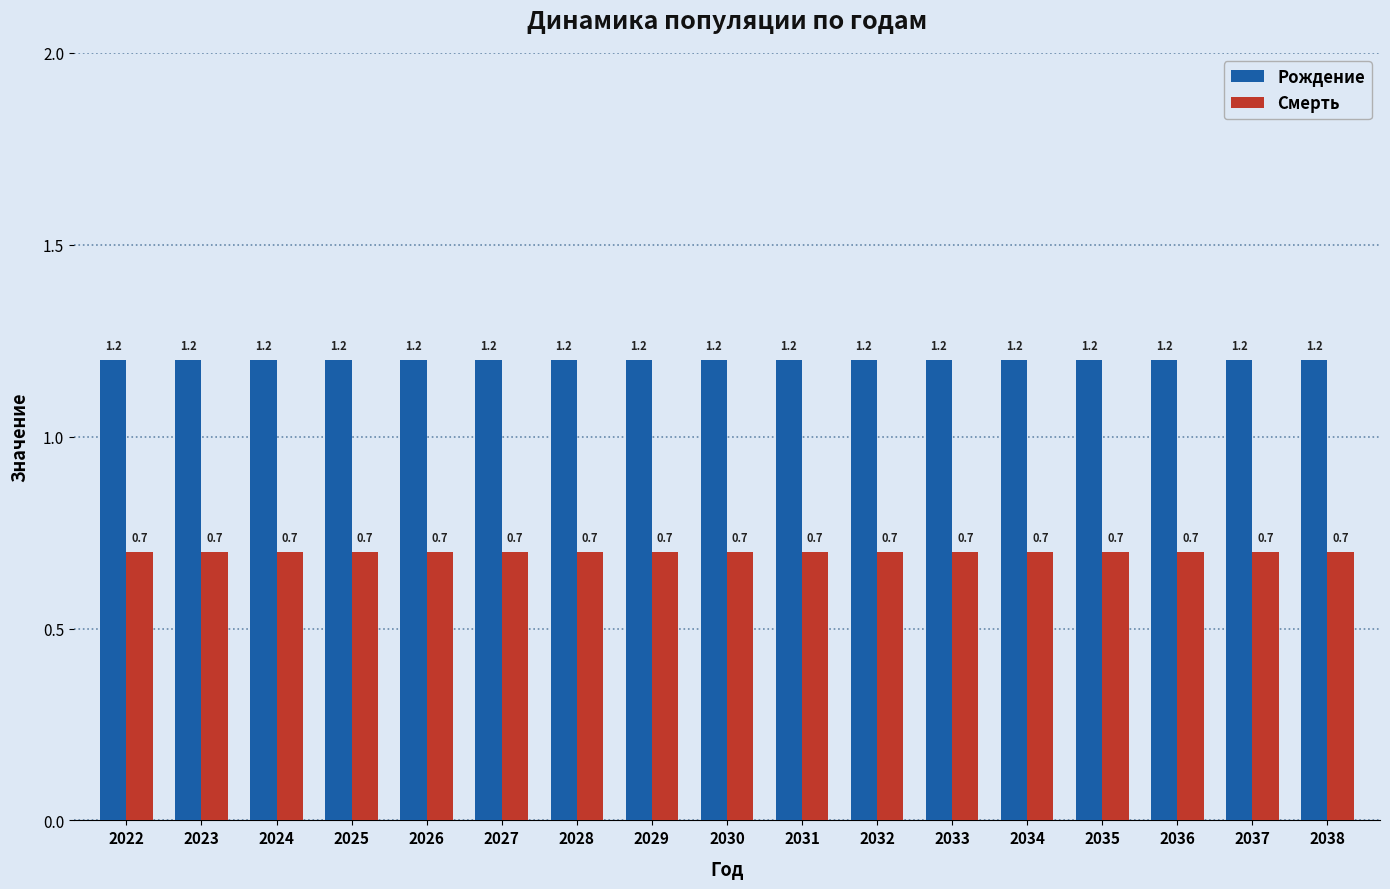

What is the sum of all Смерть values?

11.9